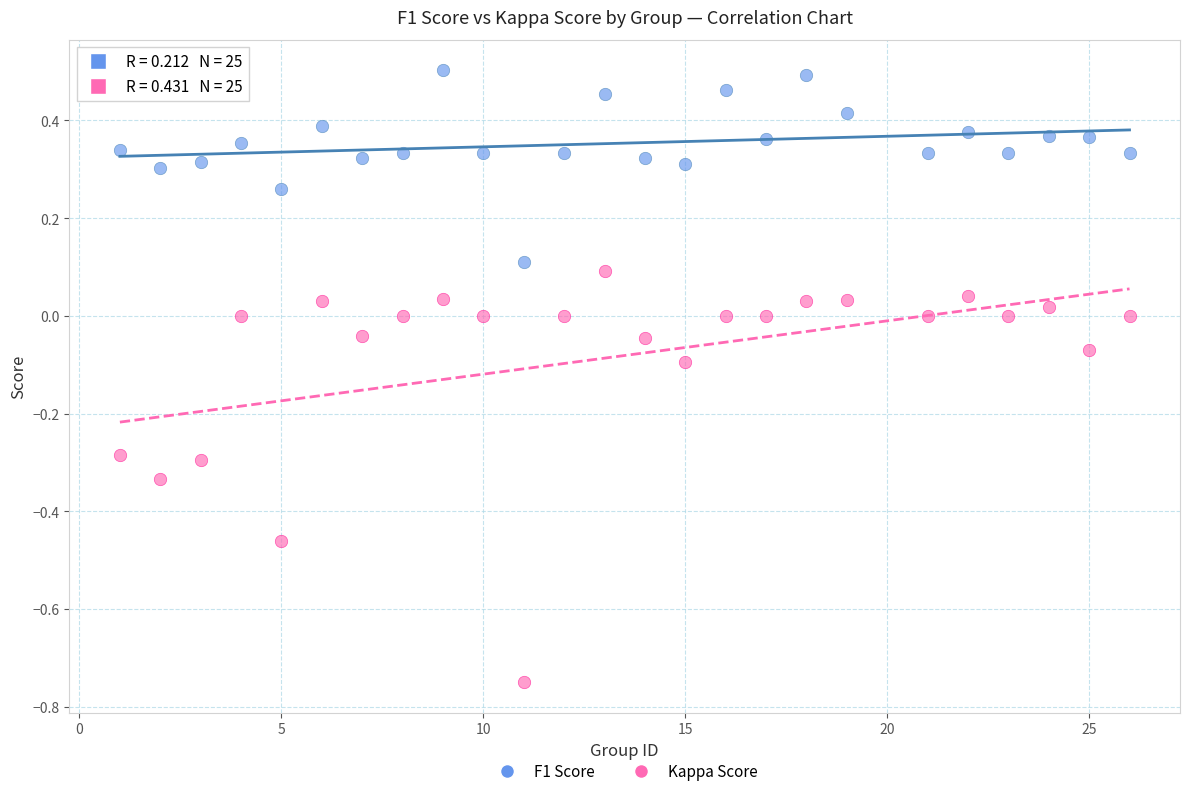

Across all data points, what is the range of X values (max minus min)?

25.0